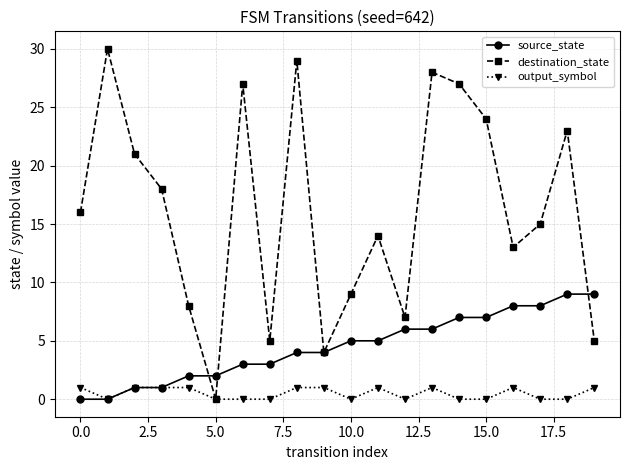

Rank the series by their maximum value, from highest to lowest.

destination_state, source_state, output_symbol